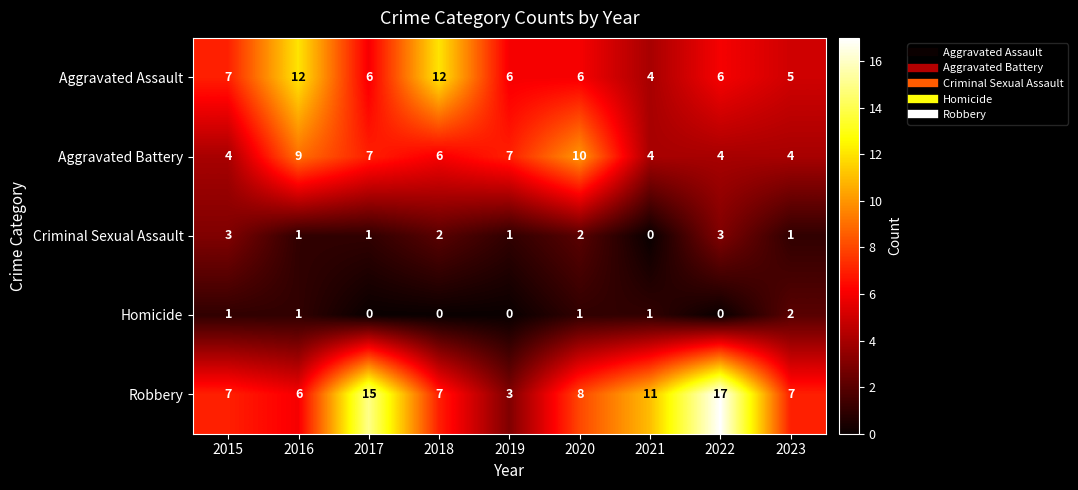

What is the difference between the maximum and minimum values in the Aggravated Assault series?

8